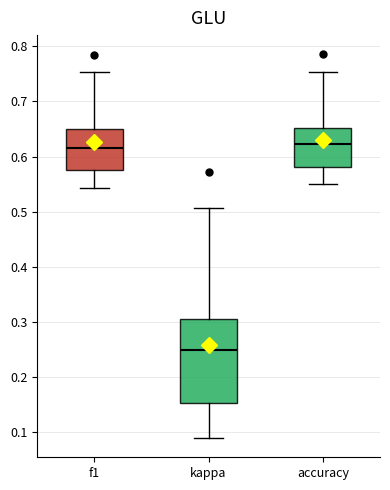

Comparing the boxes themselves (not the whiskers), which one is the tallest?

kappa